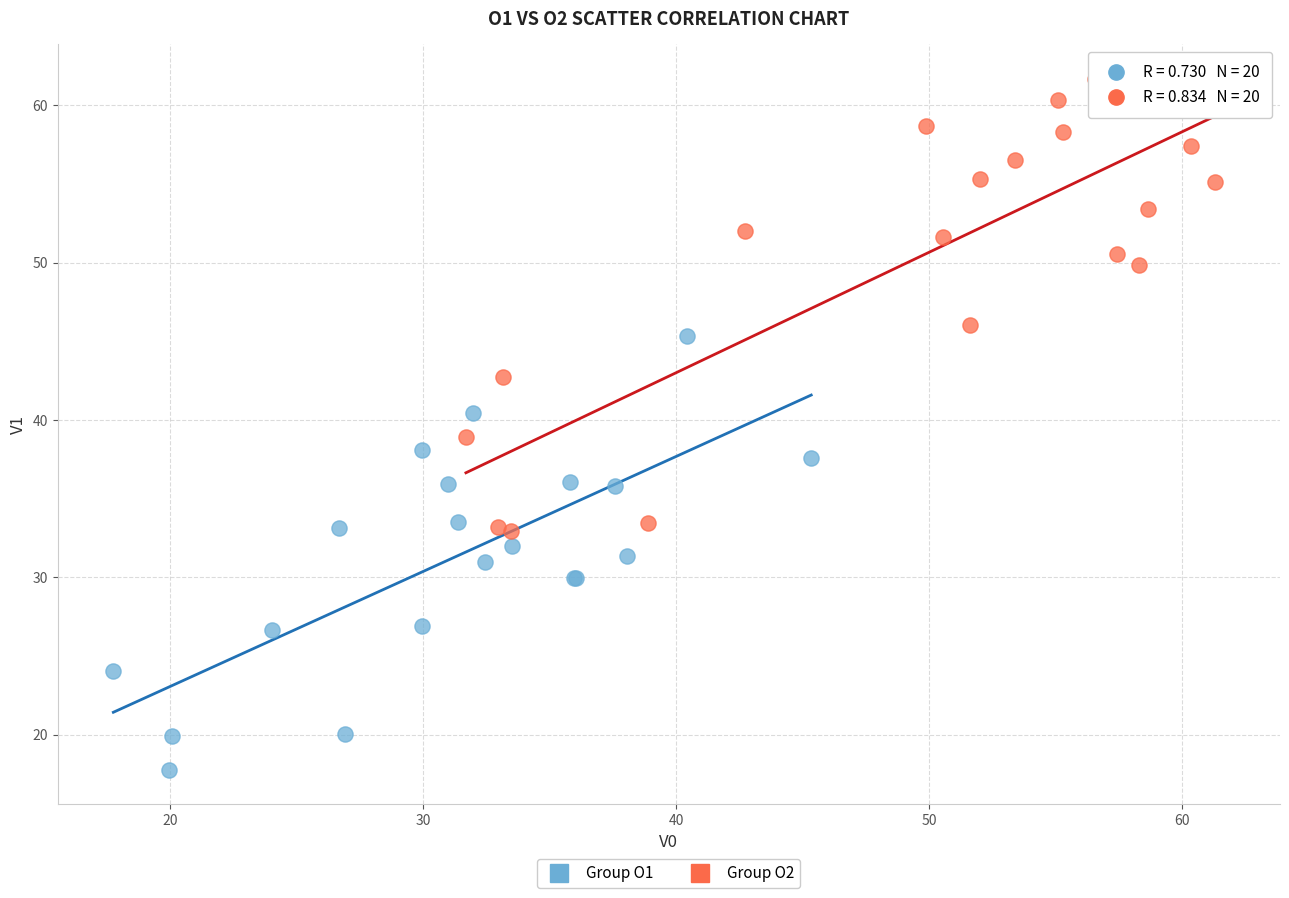

Which series contains the lowest Y value?

Group O1